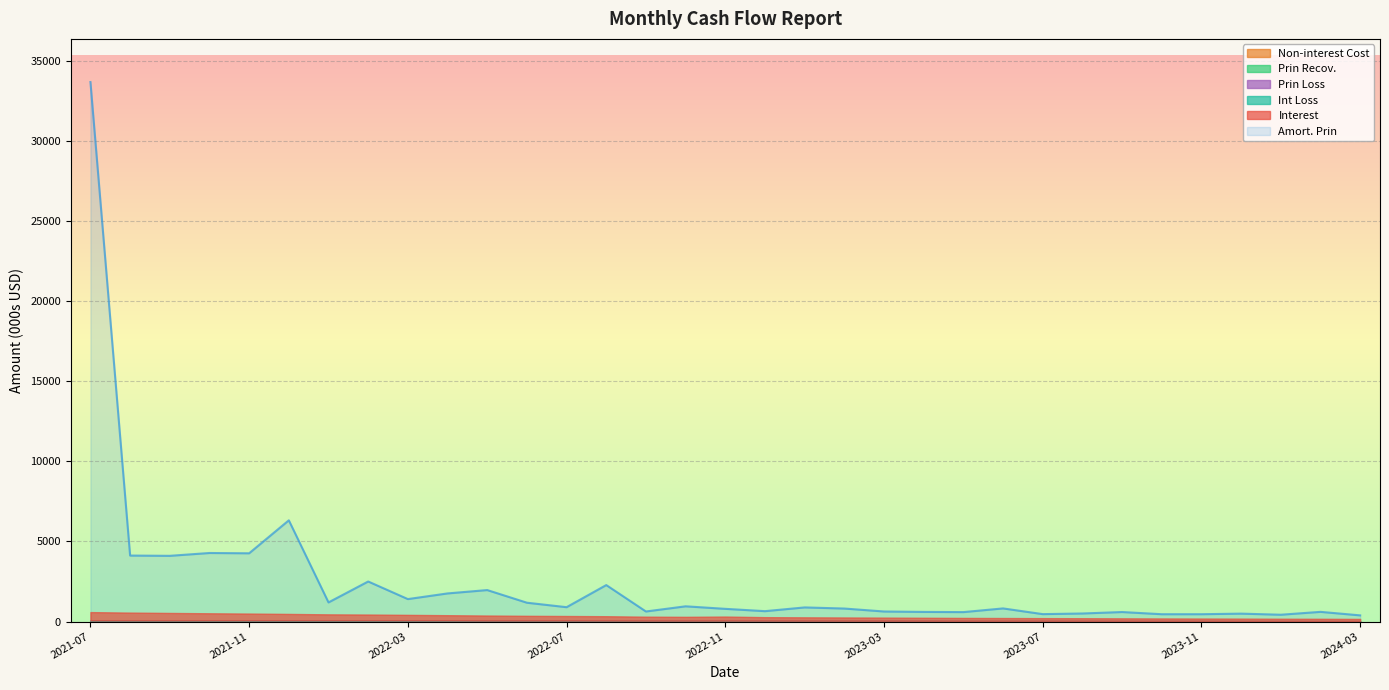

Reading left to right, transcribe all the data shown in this chart.

Interest: 521.0	492.6	471.9	448.5	430.0	406.2	379.2	367.3	348.6	329.6	316.1	297.3	285.6	274.4	250.8	241.6	257.2	221.1	213.4	206.6	199.6	192.8	187.2	181.5	174.6	170.3	165.2	159.5	154.8	150.2	144.8	141.4	135.0
Non-interest Cost: 17.9	16.8	15.7	14.8	13.8	12.8	11.5	11.1	10.5	10.0	9.5	9.0	8.6	8.2	7.6	7.3	7.0	6.8	6.5	6.3	6.0	5.8	5.6	5.4	5.2	5.0	4.9	4.7	4.5	4.4	4.2	4.1	3.9
Amort. Prin: 33679.2	4120.5	4103.7	4280.1	4262.2	6320.6	1195.1	2500.8	1402.9	1756.5	1966.1	1176.8	897.5	2278.1	629.1	952.1	793.8	649.5	882.9	813.2	628.7	602.4	590.4	820.5	464.3	504.0	595.1	458.6	459.1	495.0	426.8	605.5	387.0
Prin Recov.: 34.4	33.8	33.8	36.8	38.5	40.2	41.5	42.2	41.6	40.9	35.9	36.9	37.6	36.5	33.2	33.0	35.4	33.9	32.2	31.1	29.8	27.9	24.7	25.1	24.5	23.9	22.9	22.4	22.5	21.7	20.7	20.4	19.6
Prin Loss: 16.9	16.4	16.1	16.9	17.2	17.5	17.8	17.8	17.2	16.8	14.9	15.1	15.2	14.7	13.5	13.3	13.3	12.7	12.1	11.6	11.2	10.5	9.3	9.4	9.3	8.9	8.5	8.2	8.1	7.8	7.3	7.1	6.8
Int Loss: 0.1	0.1	0.1	0.1	0.1	0.1	0.1	0.1	0.1	0.1	0.1	0.1	0.1	0.1	0.1	0.1	0.1	0.1	0.1	0.1	0.1	0.1	0.1	0.1	0.1	0.1	0.1	0.1	0.1	0.0	0.0	0.0	0.0